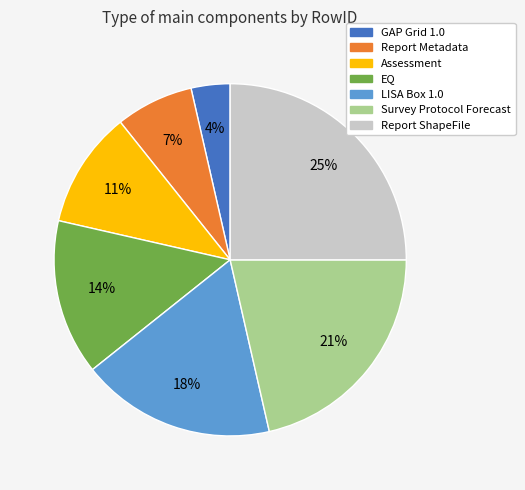

Is there a majority slice in this chart?

No